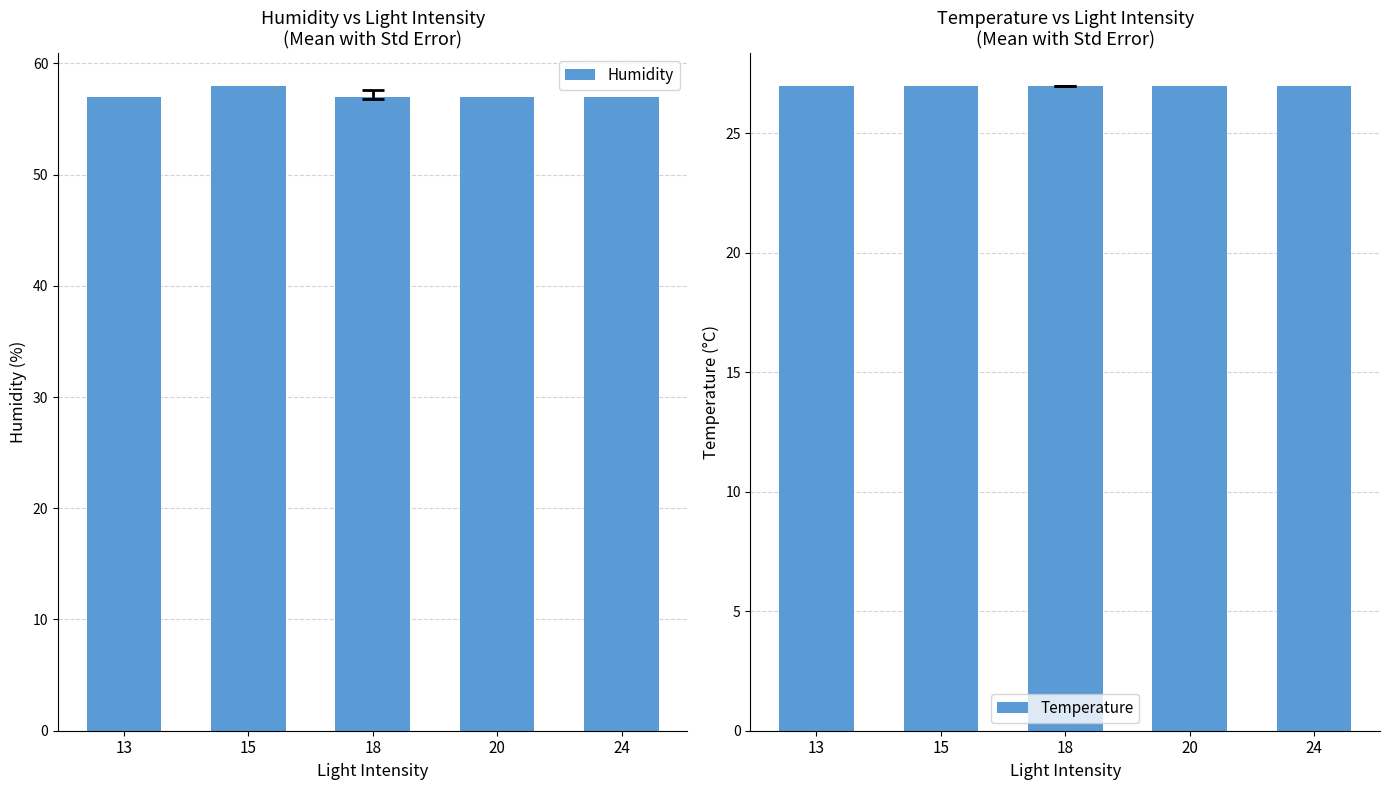

Reading left to right, list all the values displayed in this chart.

Humidity: 13=57	15=58	18=57	20=57	24=57
Temperature: 13=27	15=27	18=27	20=27	24=27